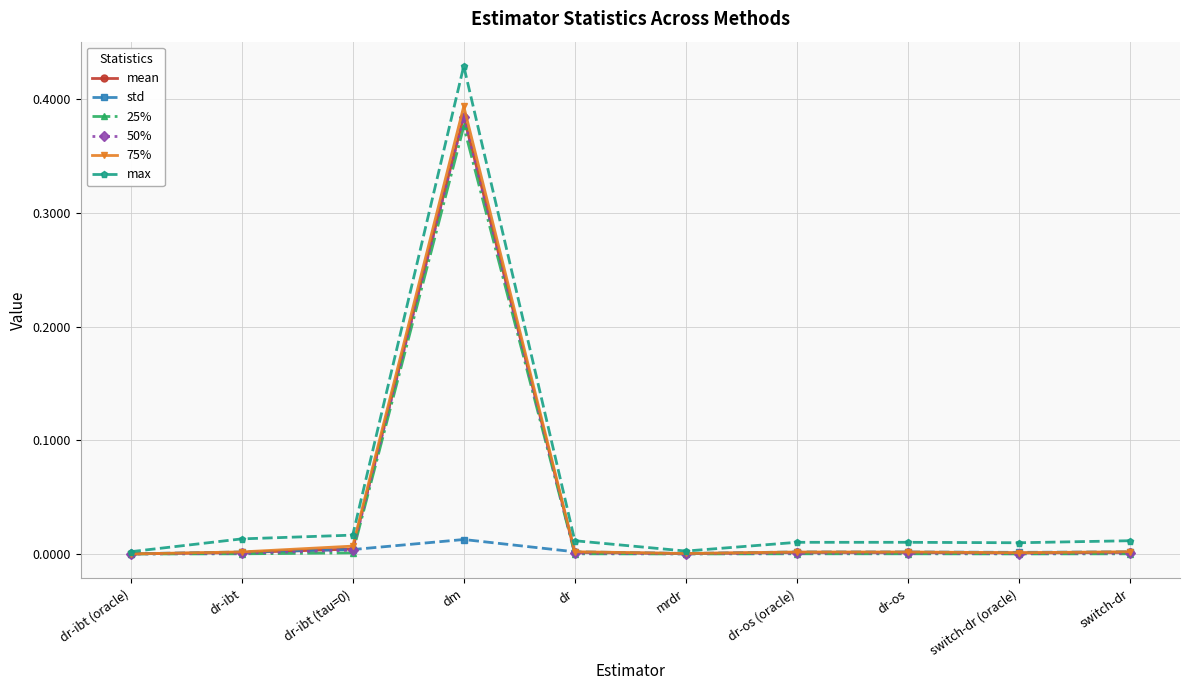

Which series has the widest spread of values?

max